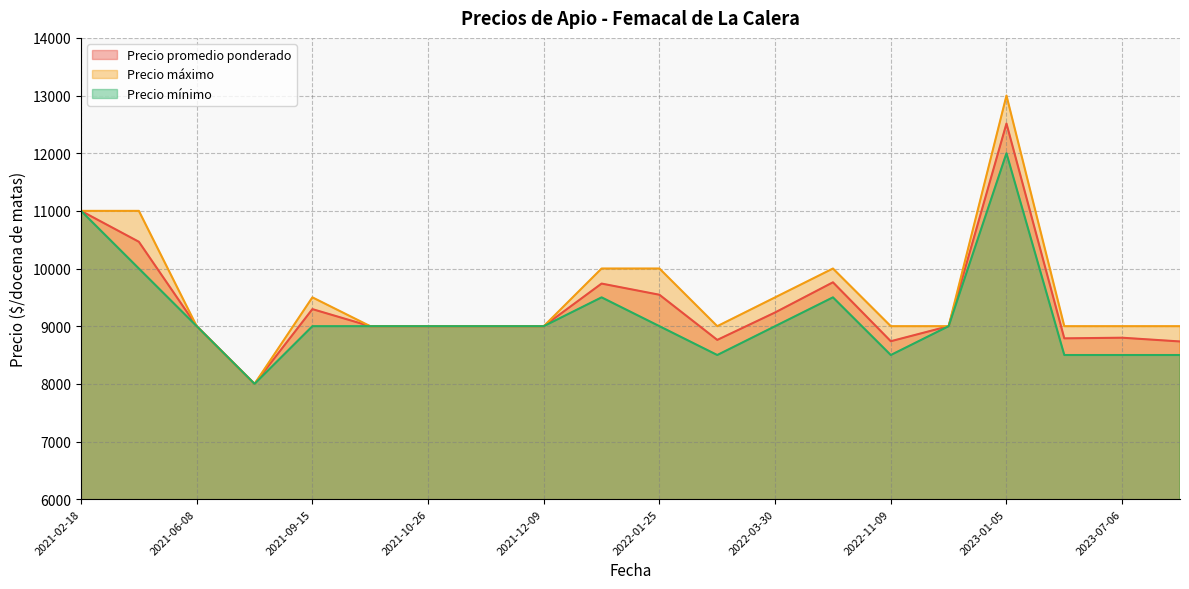

Count the Precio máximo values in the range 9000 to 10000.

16